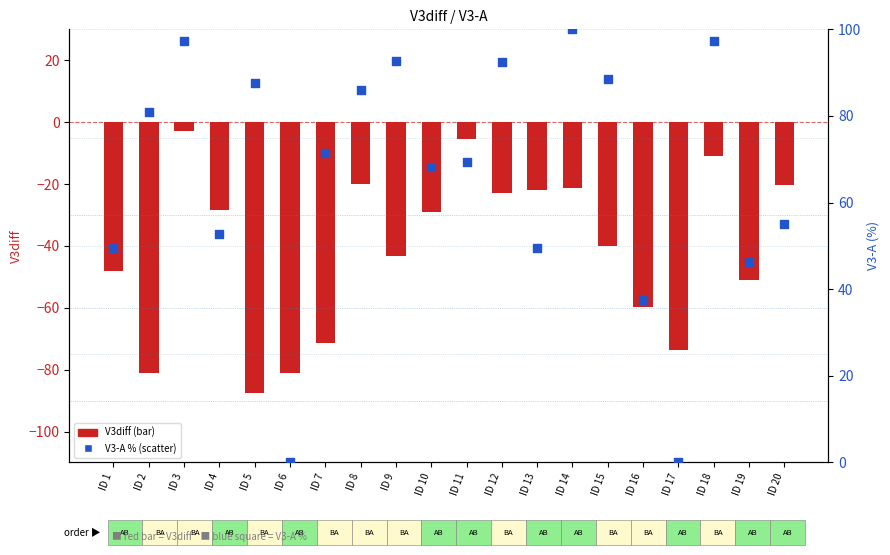

What are all the series names shown in the legend?

V3diff, V3-A